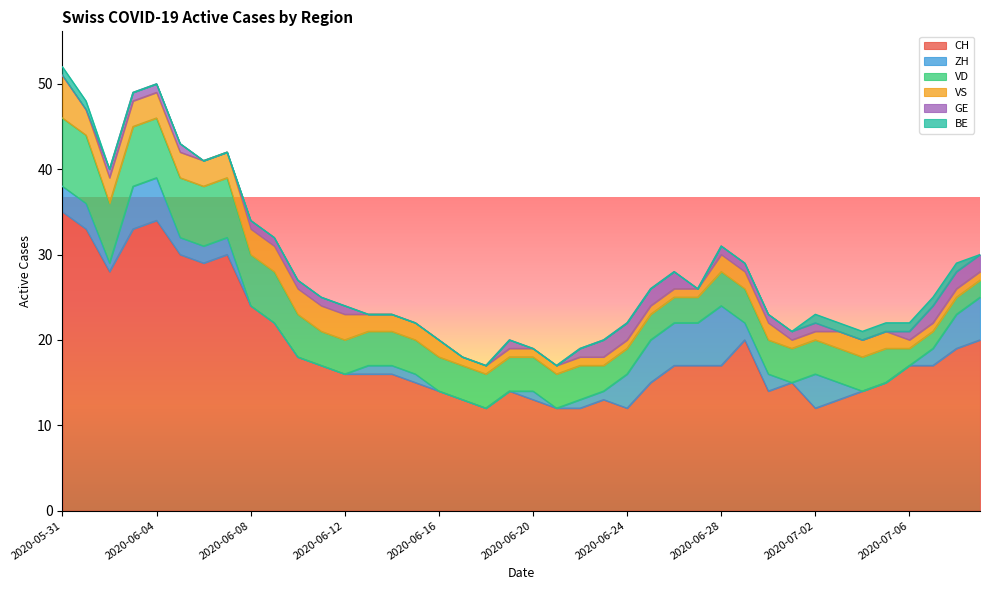

Reading left to right, list all the values displayed in this chart.

CH: 35	33	28	33	34	30	29	30	24	22	18	17	16	16	16	15	14	13	12	14	13	12	12	13	12	15	17	17	17	20	14	15	12	13	14	15	17	17	19	20
ZH: 3	3	1	5	5	2	2	2	0	0	0	0	0	1	1	1	0	0	0	0	1	0	1	1	4	5	5	5	7	2	2	0	4	2	0	0	0	2	4	5
VD: 8	8	7	7	7	7	7	7	6	6	5	4	4	4	4	4	4	4	4	4	4	4	4	3	3	3	3	3	4	4	4	4	4	4	4	4	2	2	2	2
VS: 5	3	3	3	3	3	3	3	3	3	3	3	3	2	2	2	2	1	1	1	1	1	1	1	1	1	1	1	2	2	2	1	1	2	2	2	1	1	1	1
GE: 0	0	1	1	1	1	0	0	1	1	1	1	1	0	0	0	0	0	0	1	0	0	1	2	2	2	2	0	1	1	1	1	1	0	0	0	1	2	2	2
BE: 1	1	0	0	0	0	0	0	0	0	0	0	0	0	0	0	0	0	0	0	0	0	0	0	0	0	0	0	0	0	0	0	1	1	1	1	1	1	1	0